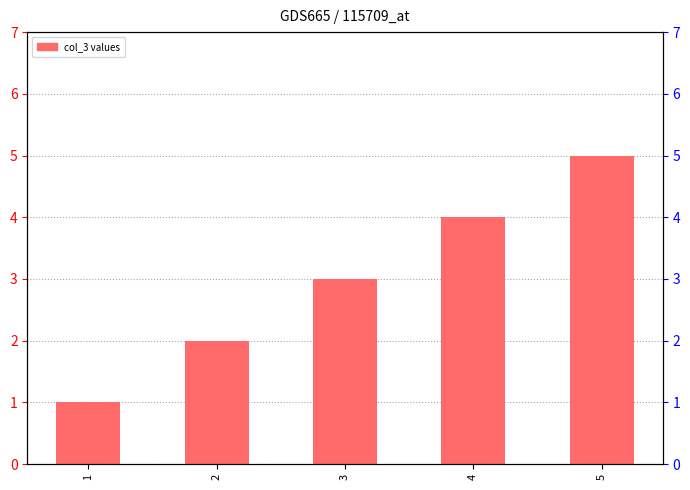

Are the bars grouped side by side (vs. stacked)?

No